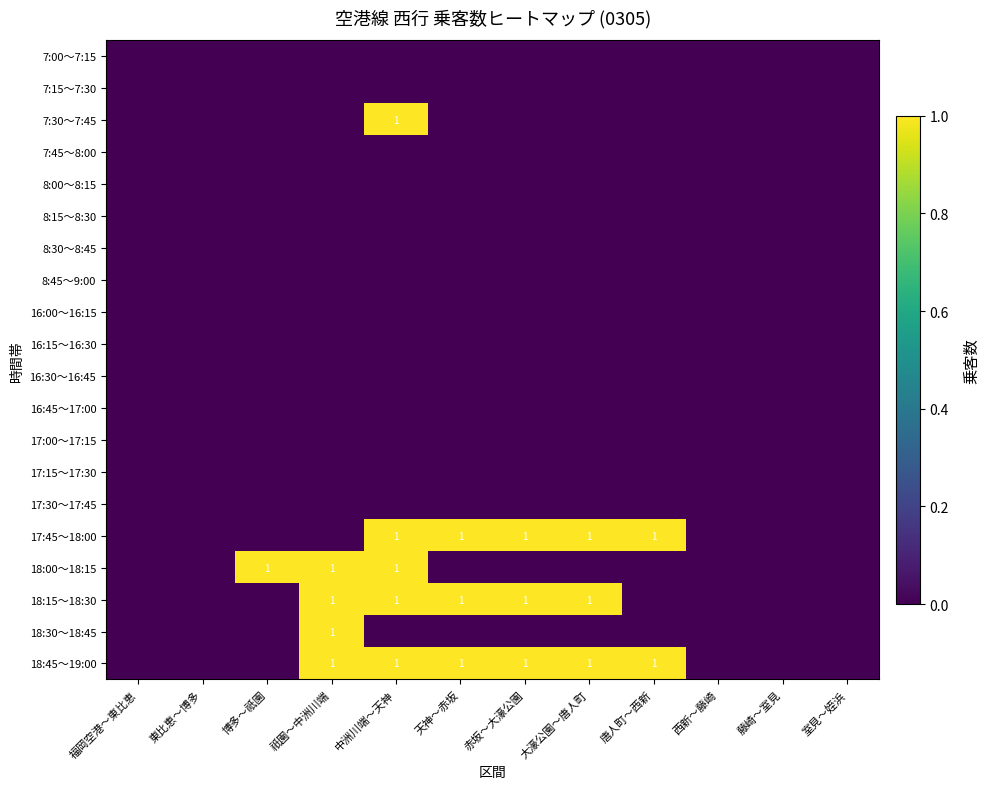

The value of 18:00～18:15 at 祇園～中洲川端 is 1. True or false?

True